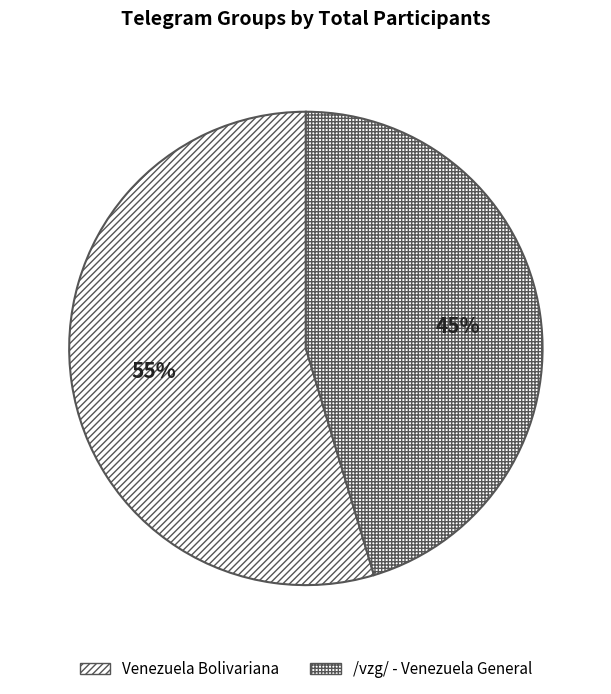

To the nearest percent, what is the combined percentage of Venezuela Bolivariana and /vzg/ - Venezuela General?

100%